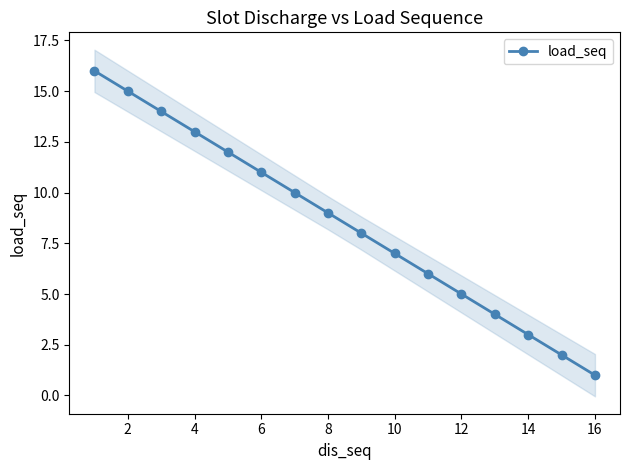

What is the highest value of the load_seq series?

16